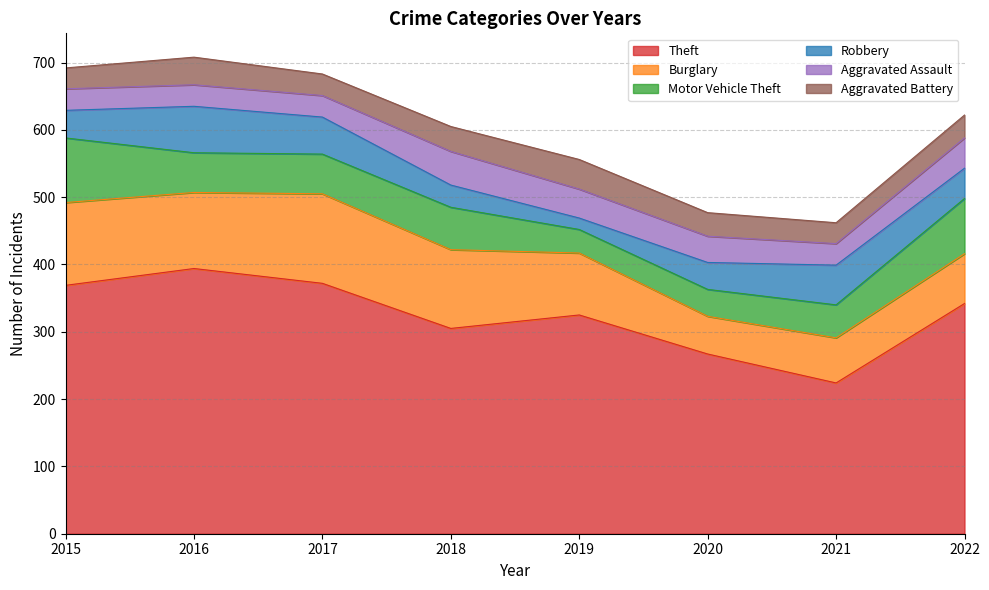

Which has a higher value, 2021 or 2017?

2017